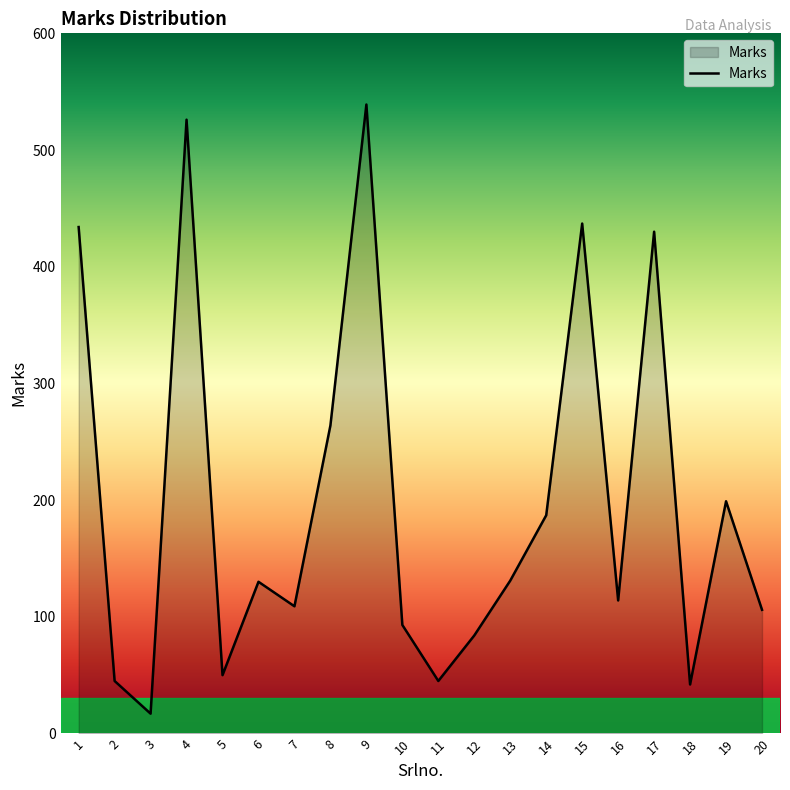

Between 15 and 12, which is larger?

15